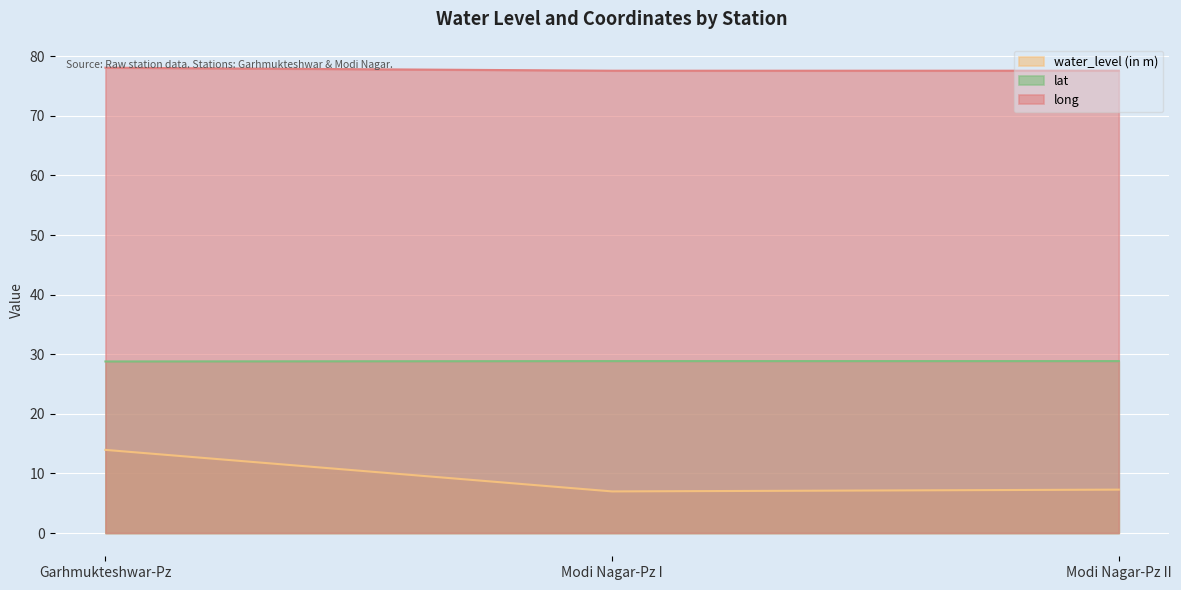

The long series shows 77.6 at Modi Nagar-Pz II. True or false?

True